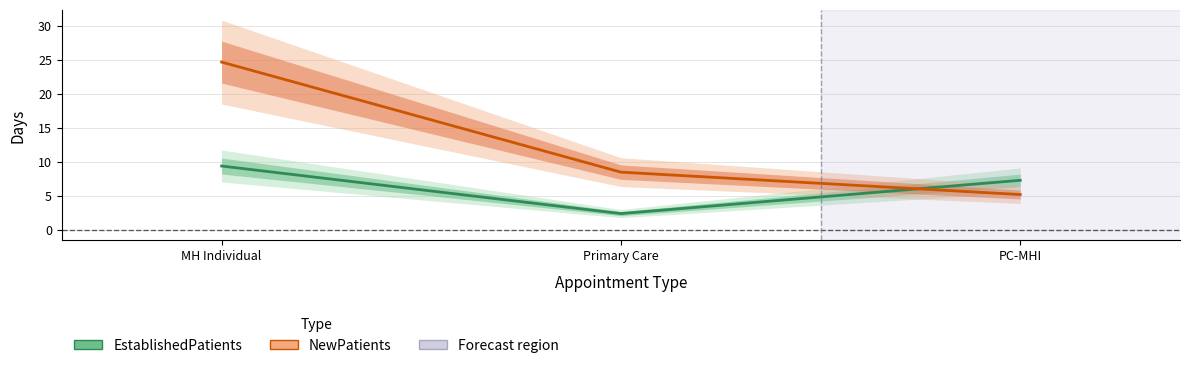

Which category has the highest value in the NewPatients series?

MH Individual